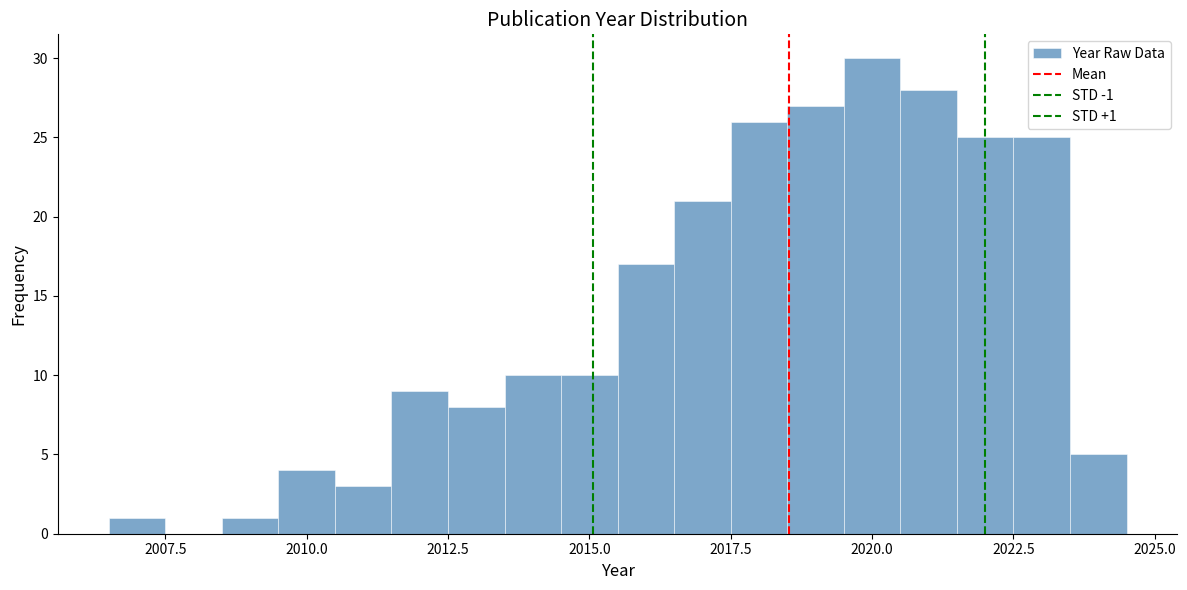

Around what value on the x-axis is the tallest bar? Give the approximate position of its centre, as read against the axis.

2020.0